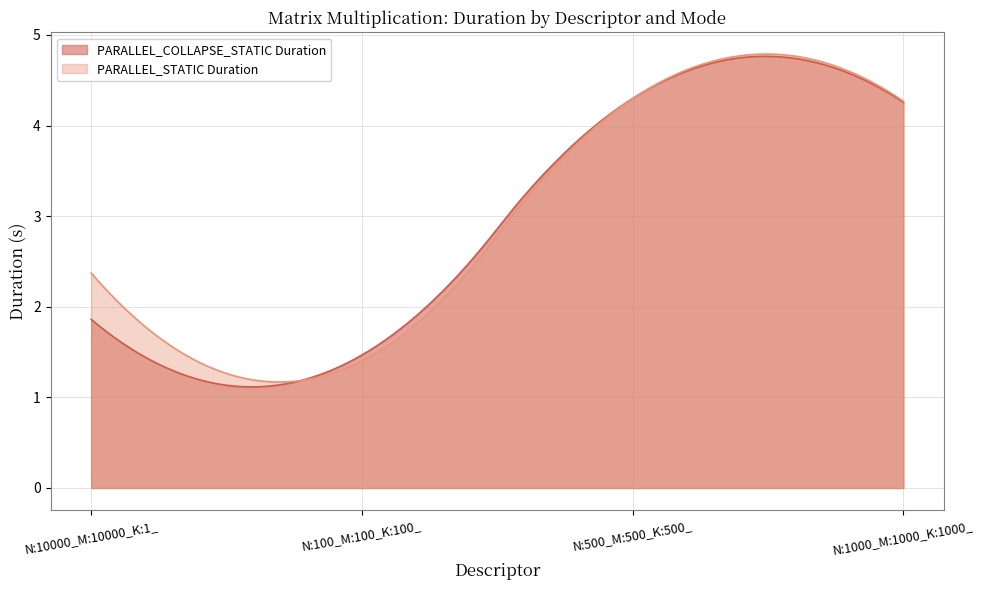

Rank the series by their average value, from lowest to highest.

PARALLEL_COLLAPSE_STATIC Duration, PARALLEL_STATIC Duration